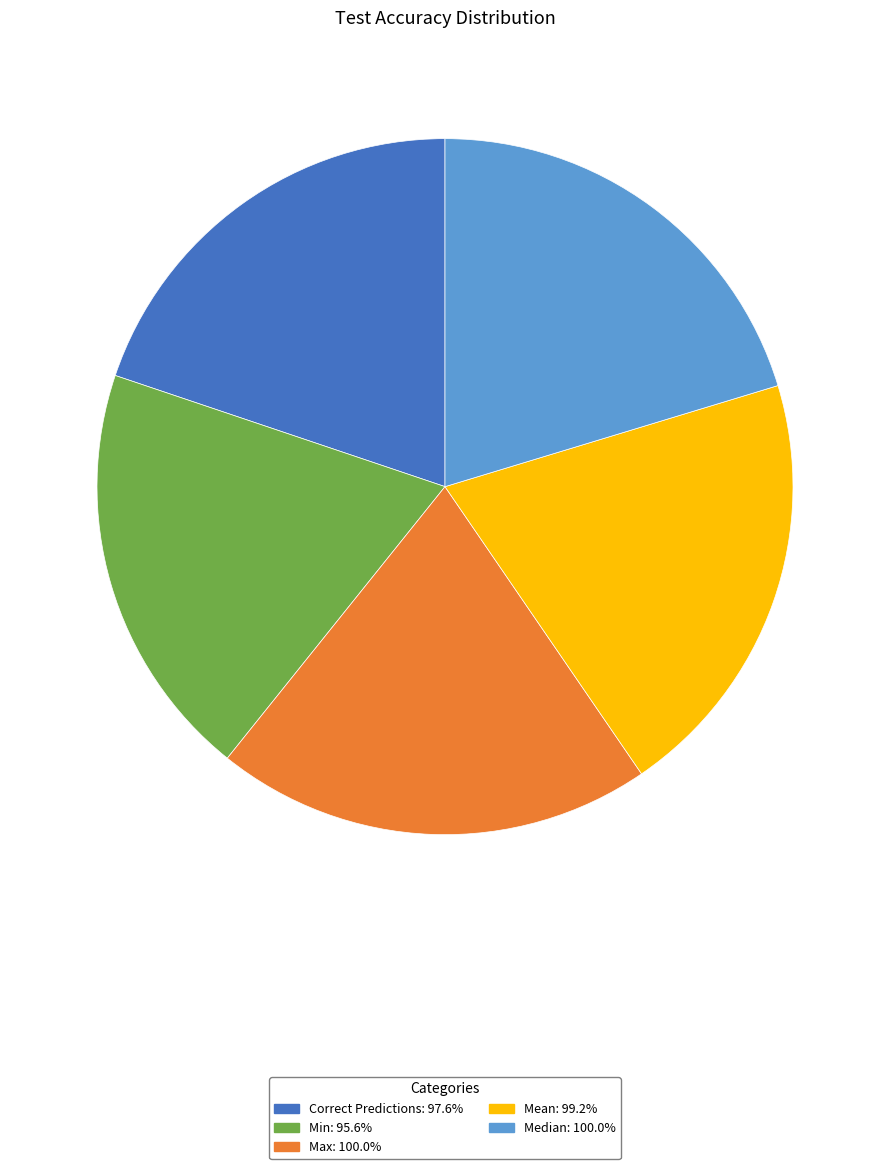

How many slices are in this pie chart?

5